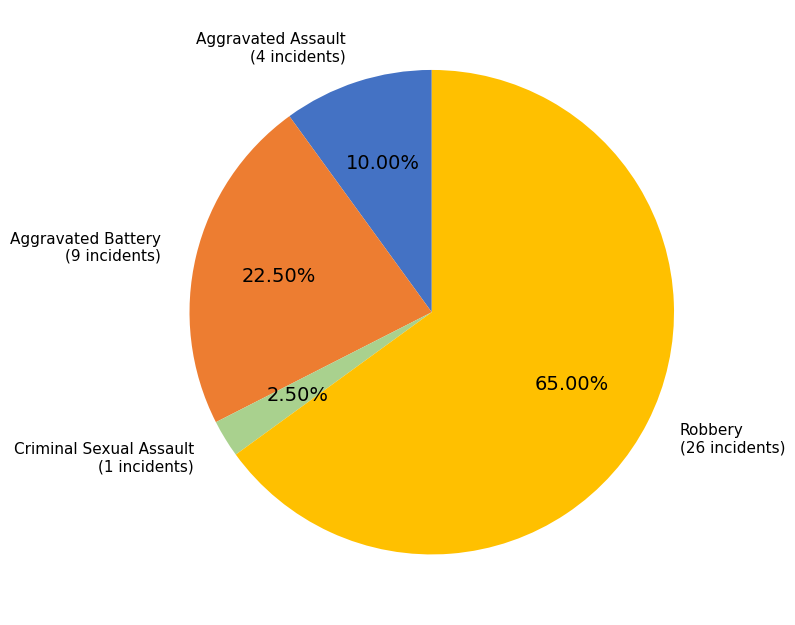

What is the ratio of the value at Aggravated Assault to the value at Robbery?

0.2